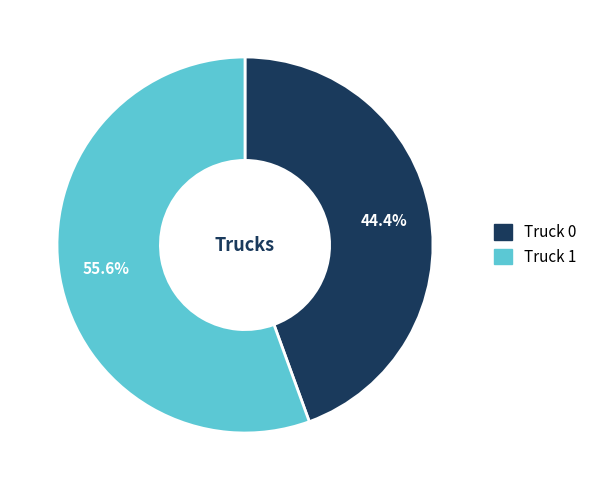

What is the smallest slice in the pie chart?

Truck 0